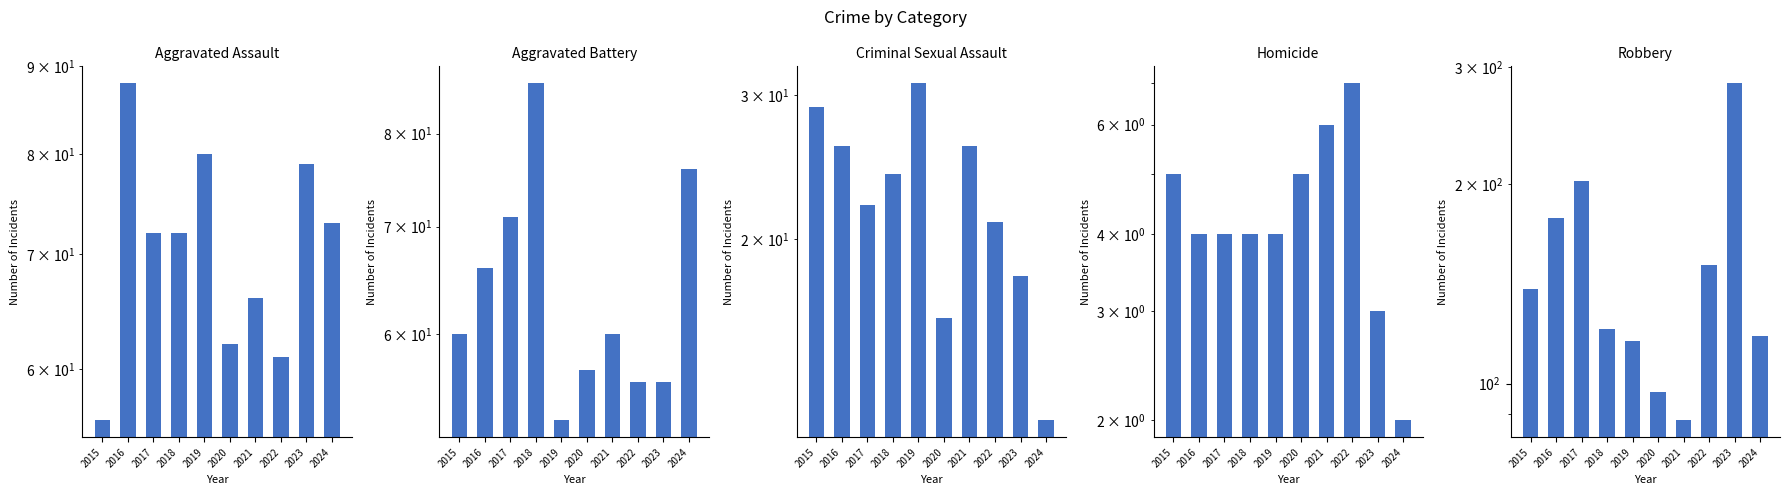

How many values in the Criminal Sexual Assault series are below 24?

5